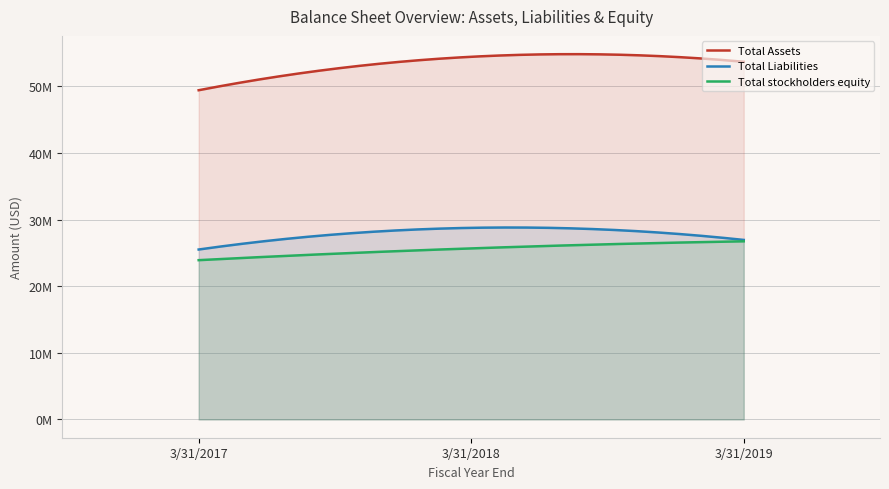

Which series has the largest total across all categories?

Total Assets